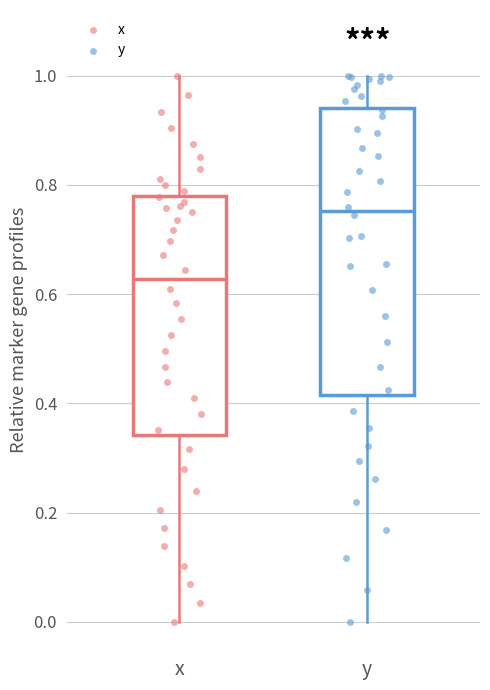

Reading left to right, read every box against the y-axis: the position of its median line, the range the box covers, and the ends of its whiskers. The values are not printed on the chart, so give them approximately, as read against the axis.

x: median 0.62, box 0.34 to 0.78, whiskers 0.00 to 1.00
y: median 0.76, box 0.42 to 0.94, whiskers 0.00 to 1.00